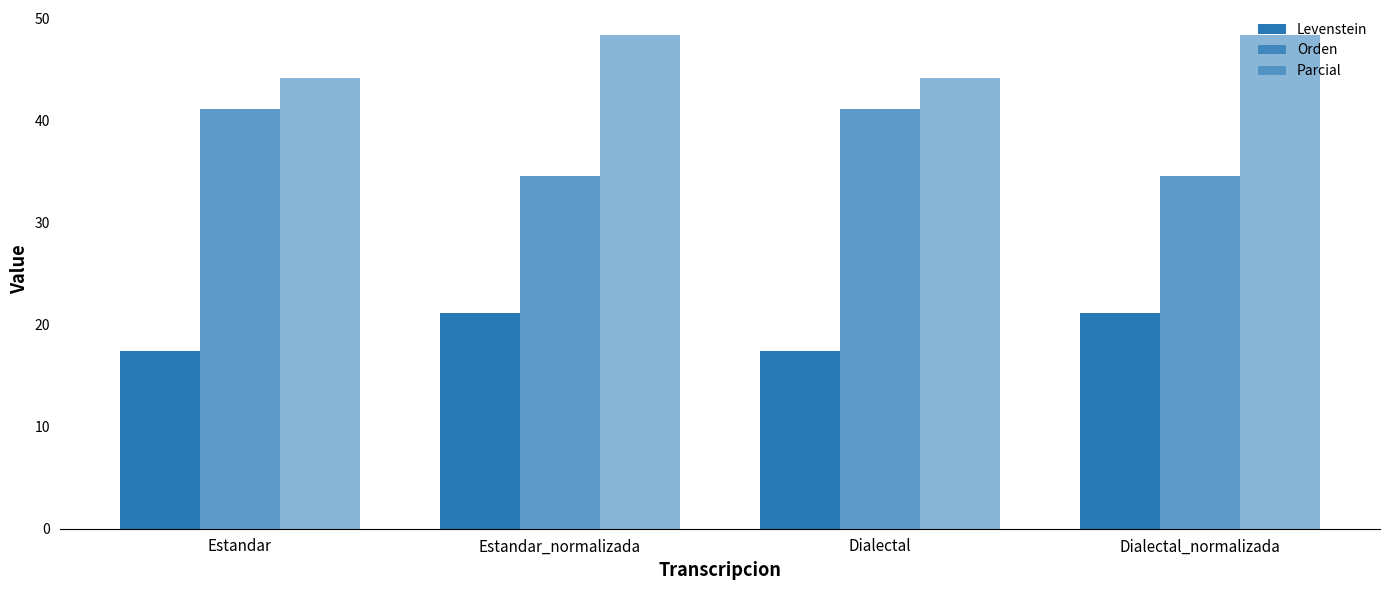

How many data points does each series have?

4